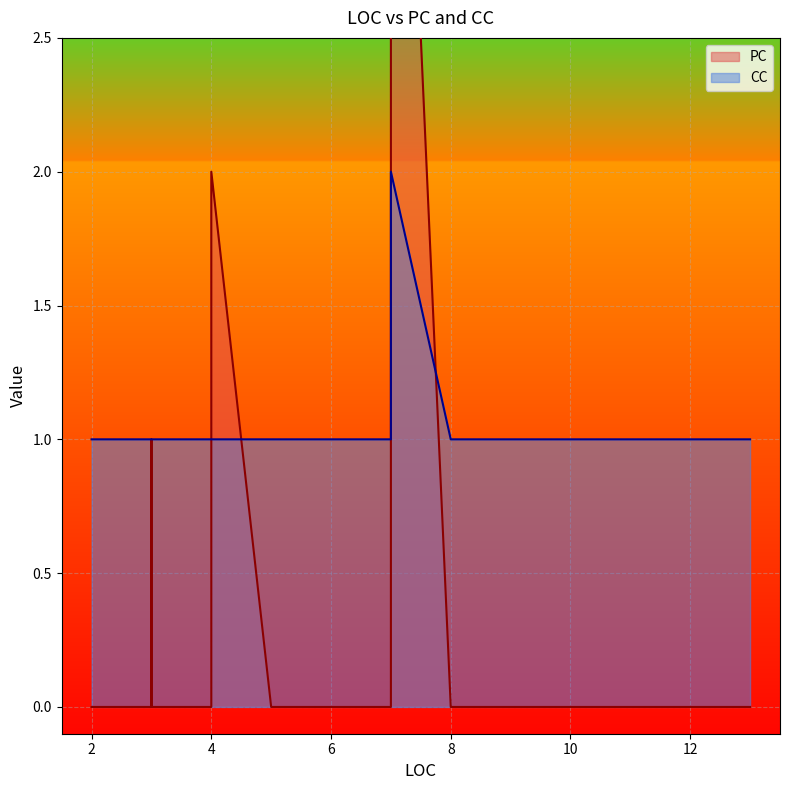

How many lines are shown in the chart?

2